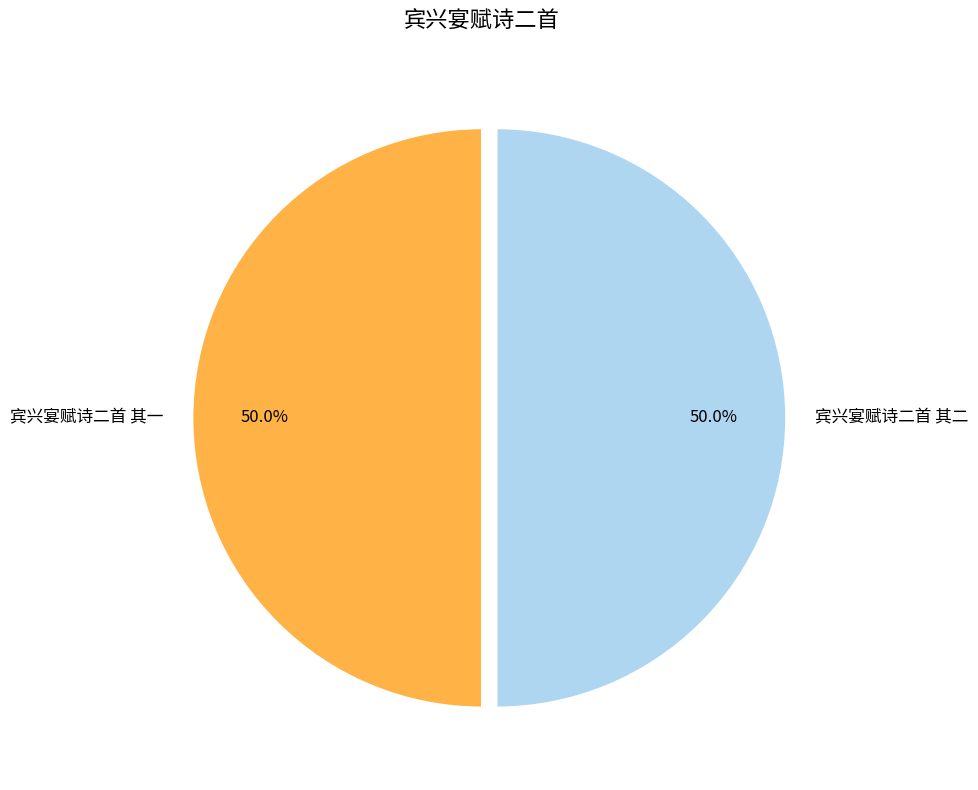

To the nearest percent, what portion does 宾兴宴赋诗二首 其二 represent?

50%